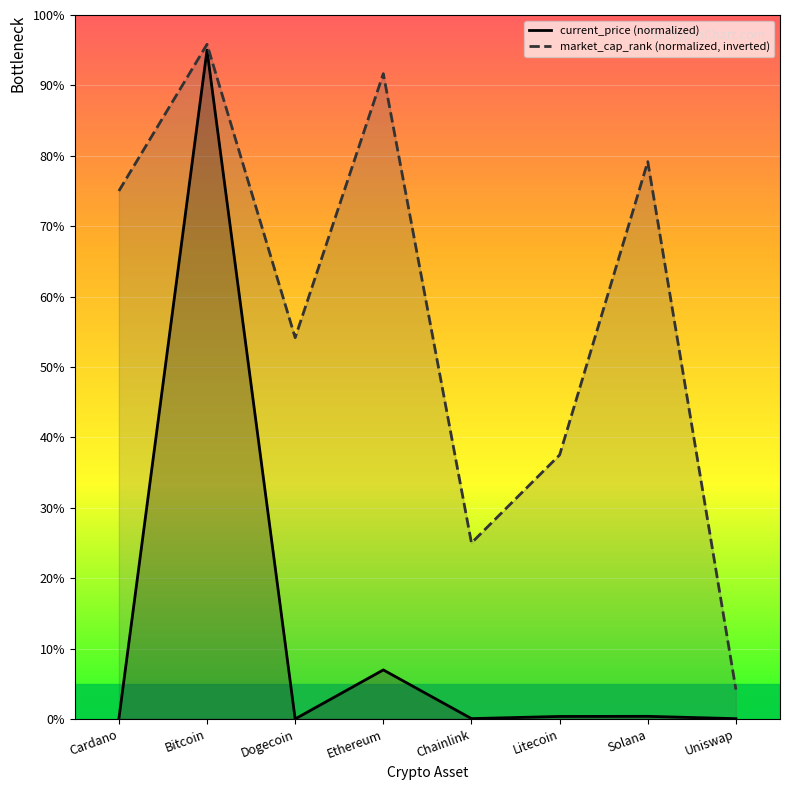

Where is the first local maximum for current_price?

Bitcoin